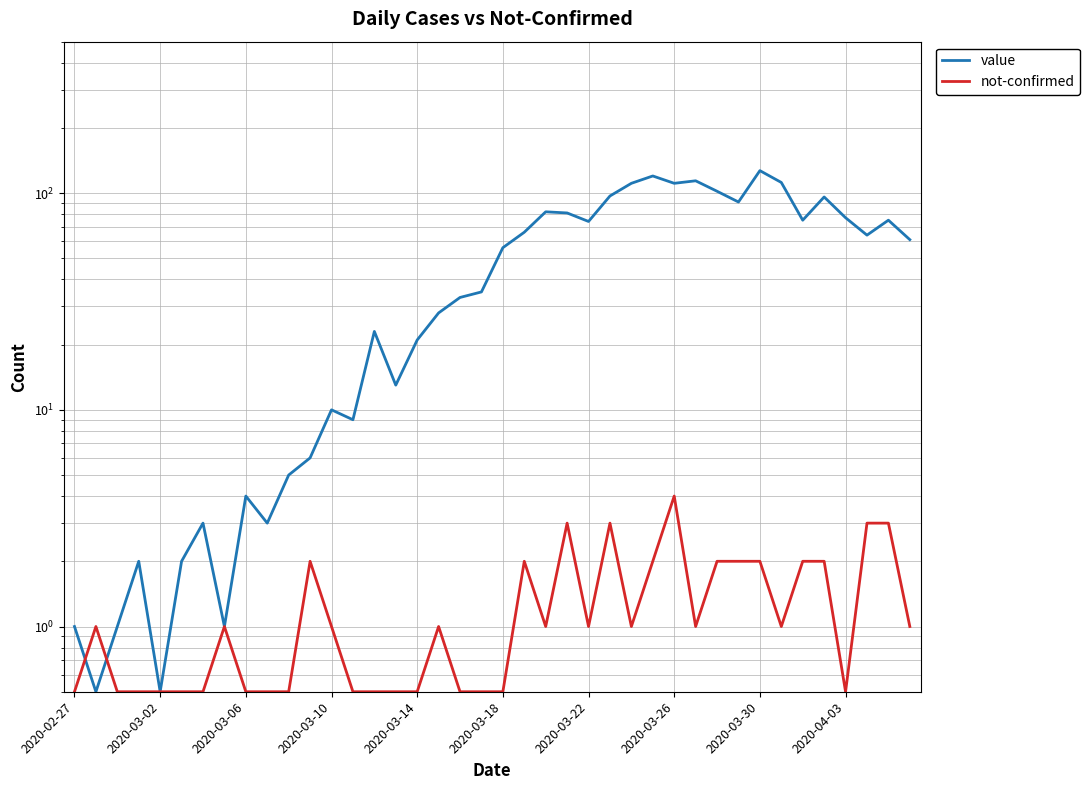

Does the chart have visible grid lines?

Yes